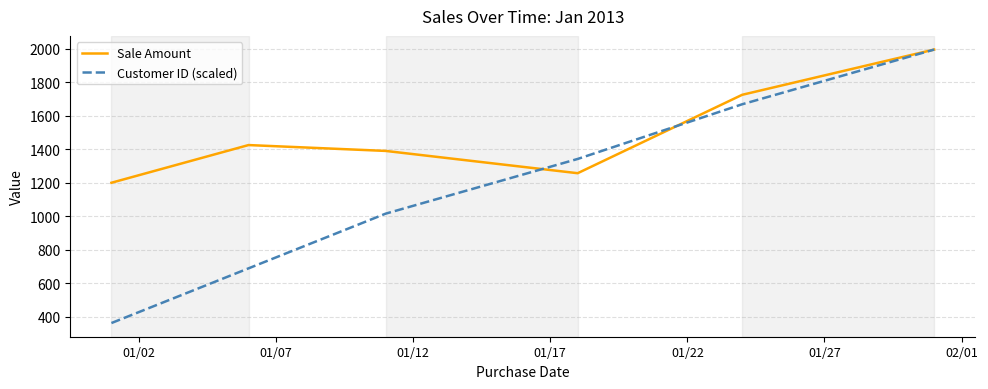

Does the chart have visible grid lines?

Yes